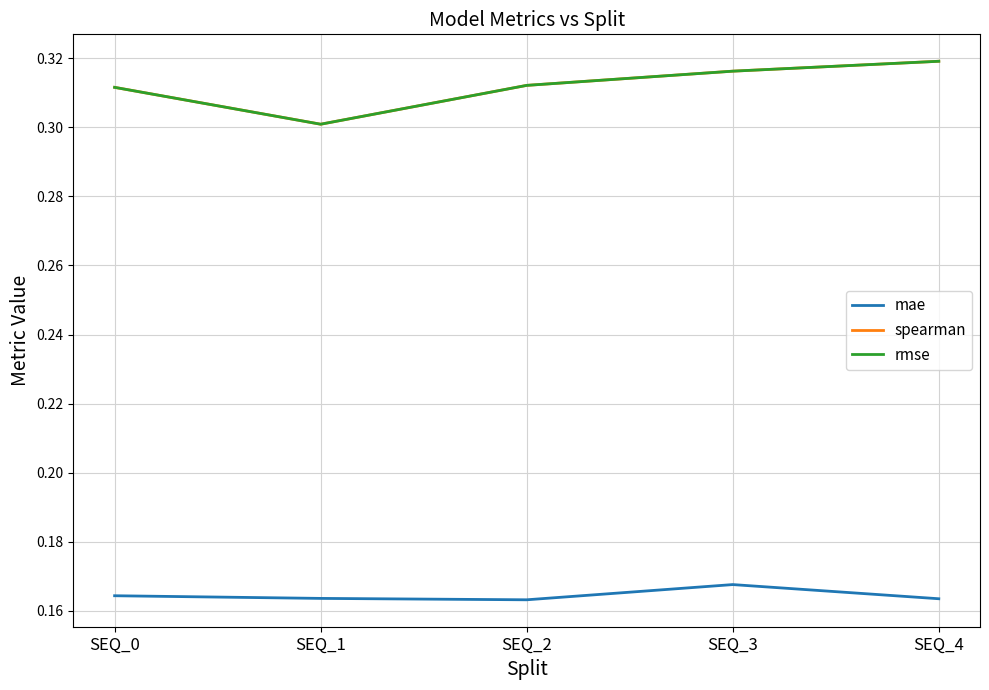

The value of rmse at SEQ_4 is 0.3. True or false?

True